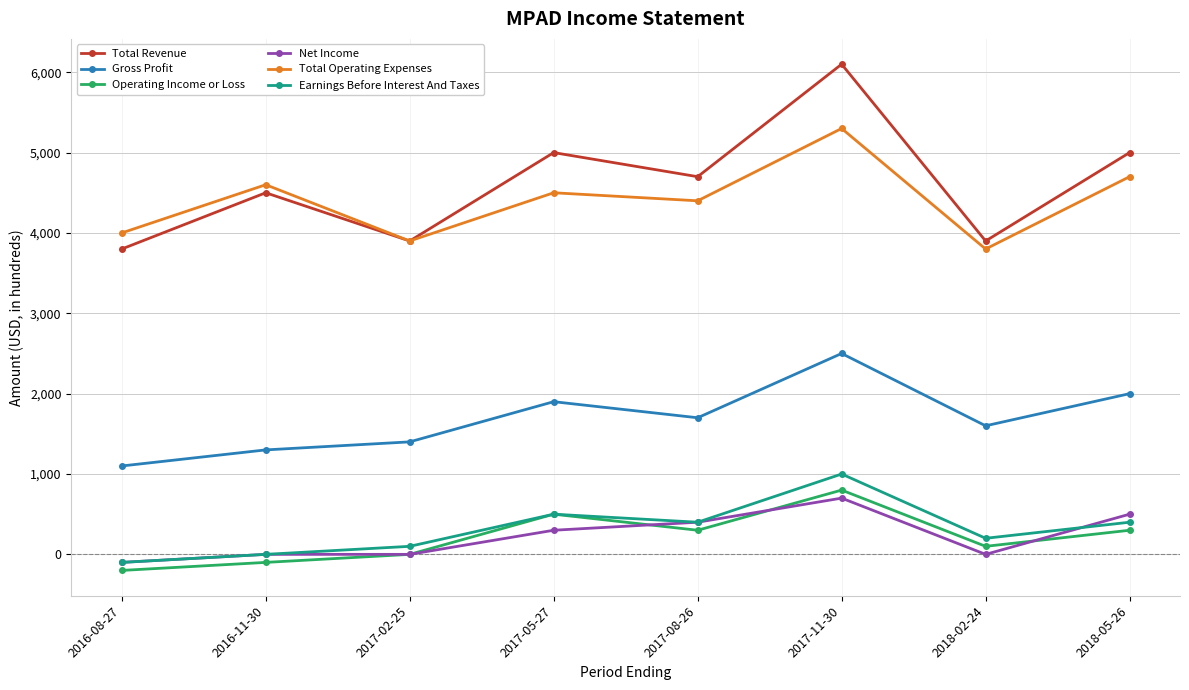

Rank the series at 2018-05-26 from lowest to highest value.

Operating Income or Loss, Earnings Before Interest And Taxes, Net Income, Gross Profit, Total Operating Expenses, Total Revenue